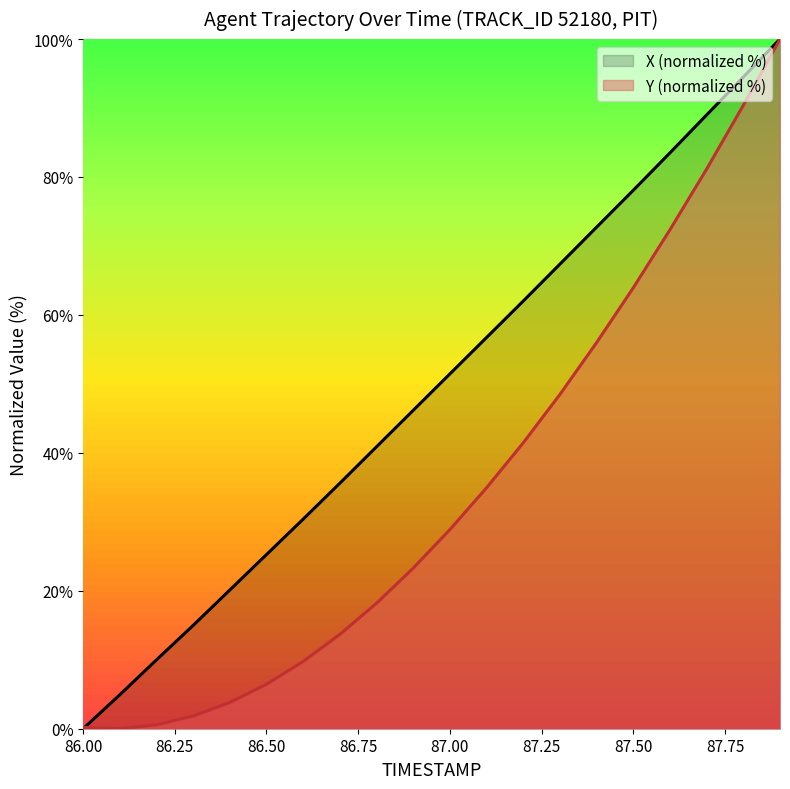

How many intersections are there between Y and X?

1